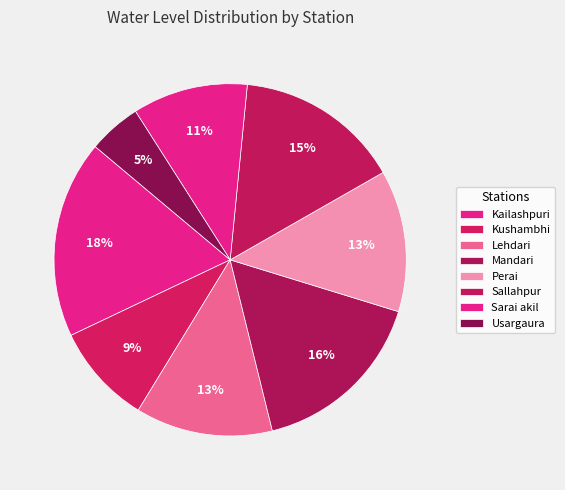

Does any single category account for the majority?

No